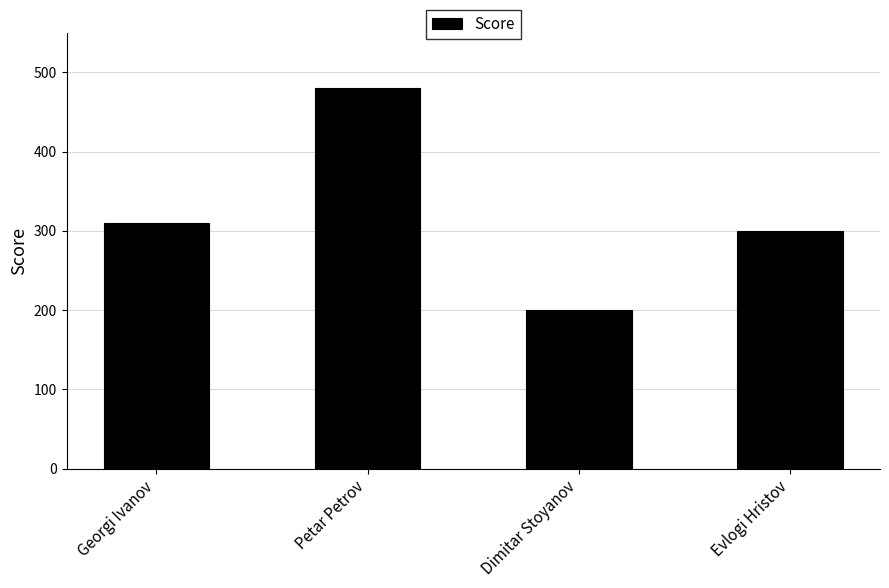

What is the change in value from Georgi Ivanov to Evlogi Hristov?

-10